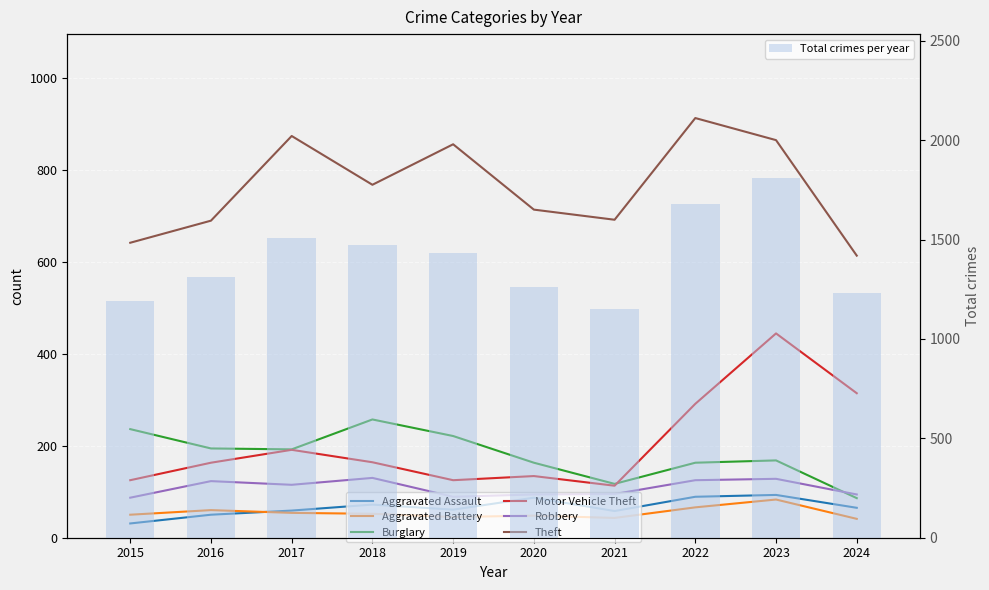

Read the Aggravated Assault value at 2016, to the nearest 10.

50